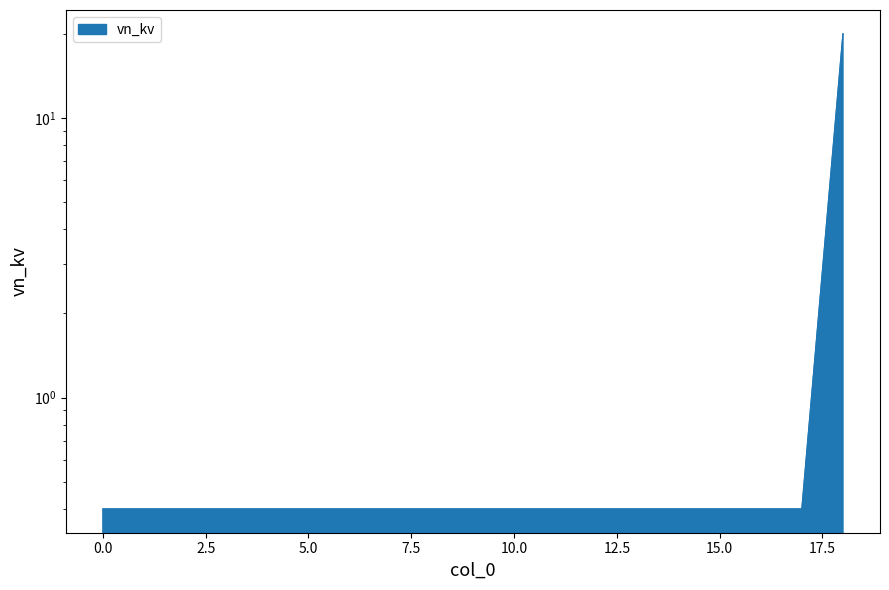

What is the difference between the maximum and minimum values?

19.6